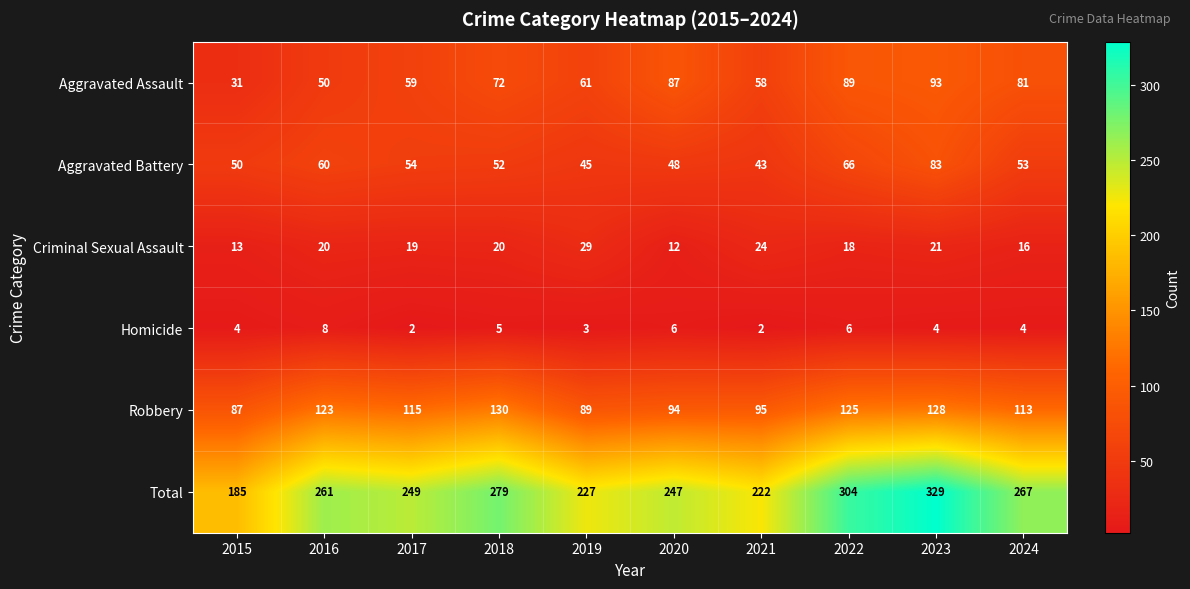

What is the sum of the Total values at 2016 and 2023?

590